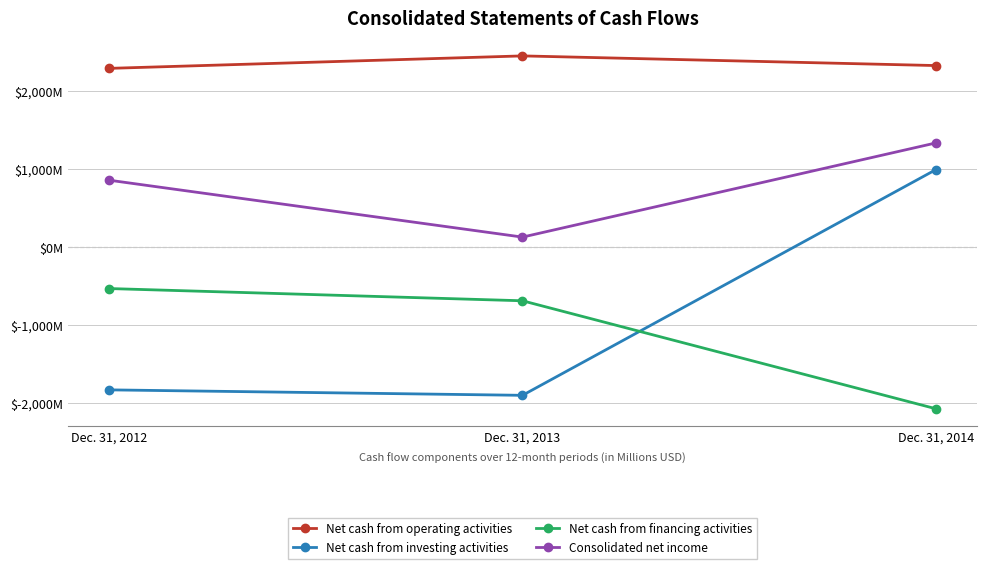

Which category has the highest value in the Net cash from financing activities series?

Dec. 31, 2012